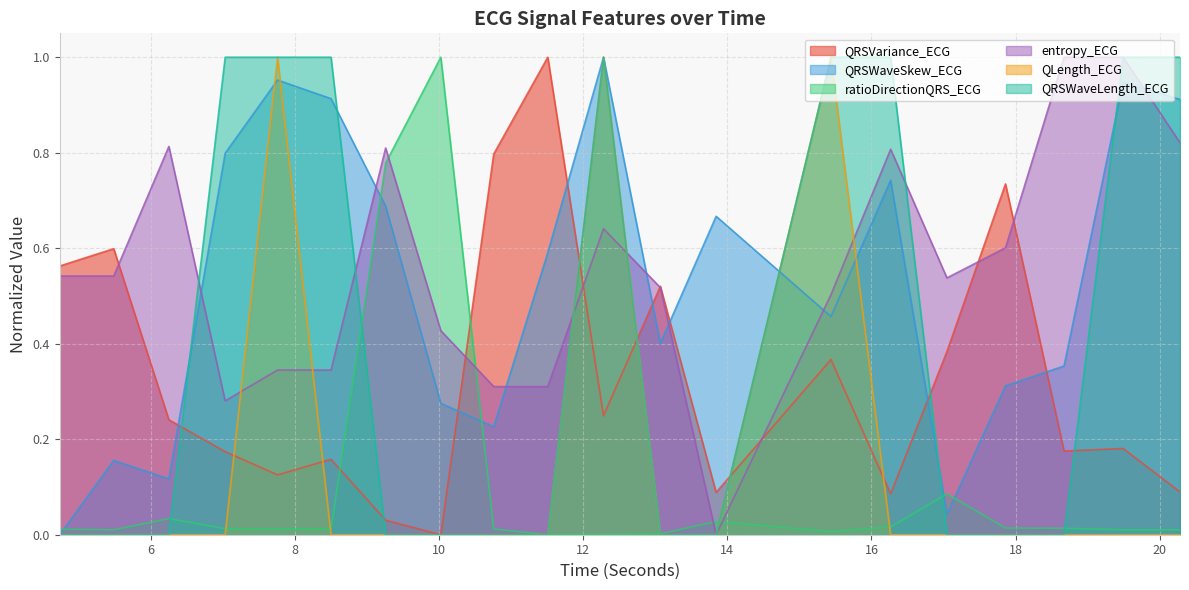

What are all the series names shown in the legend?

QRSVariance_ECG, QRSWaveSkew_ECG, ratioDirectionQRS_ECG, entropy_ECG, QLength_ECG, QRSWaveLength_ECG